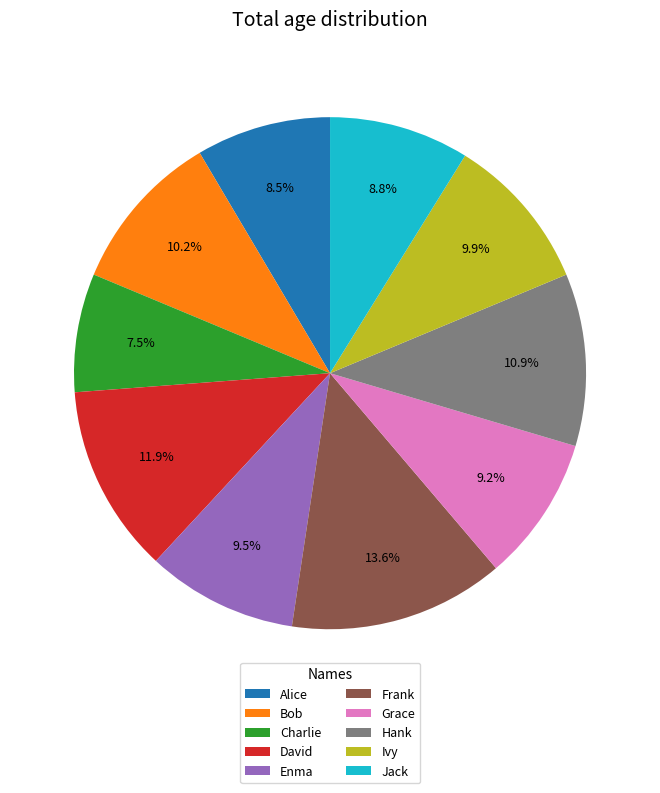

What percentage do Alice and Jack together represent?

17.3%